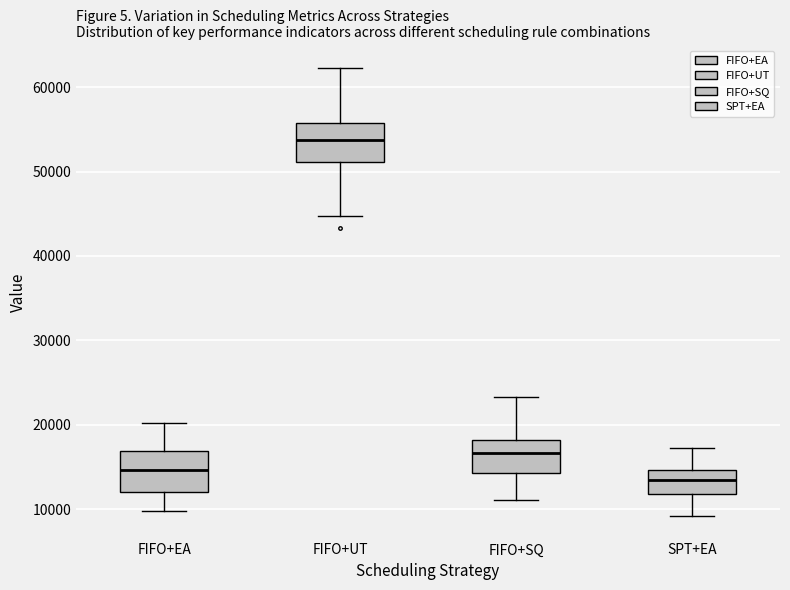

Where is the upper edge of the box for FIFO+EA on the y-axis? The values are not printed on the chart, so give them approximately, as read against the axis.

17000